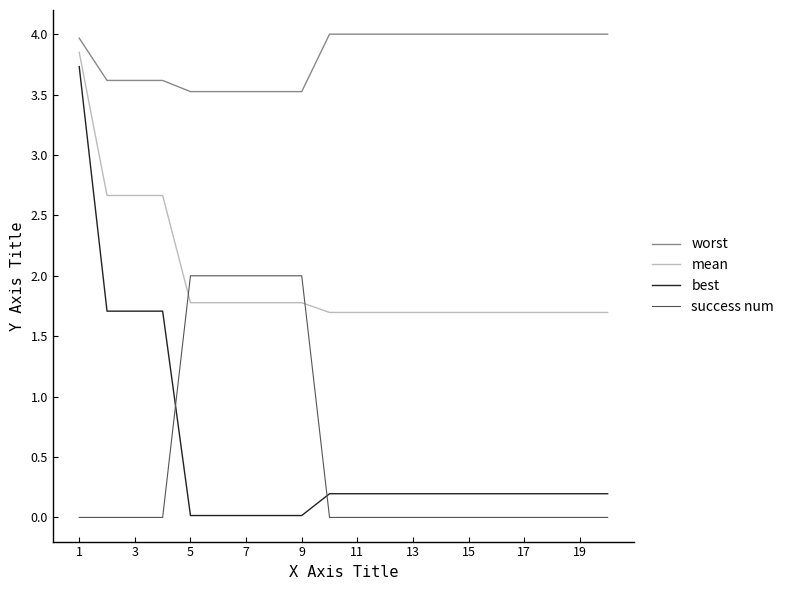

Which series has the largest range (max minus min)?

best